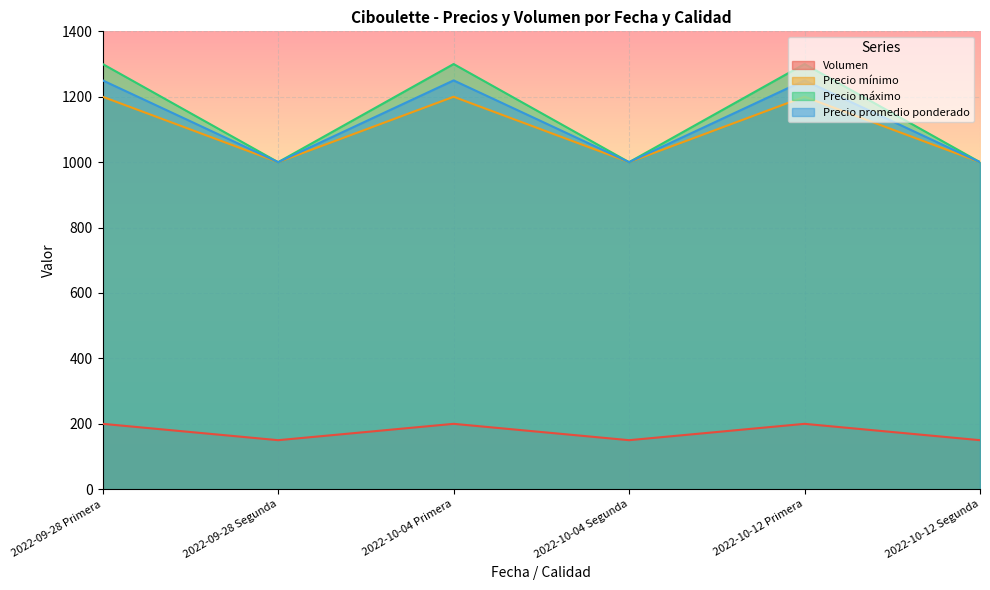

In Precio máximo, how many points are lower than both neighbors (excluding endpoints)?

2